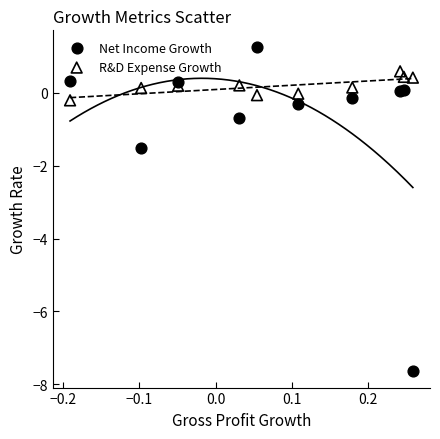

Which series reaches the maximum Y coordinate?

Net Income Growth